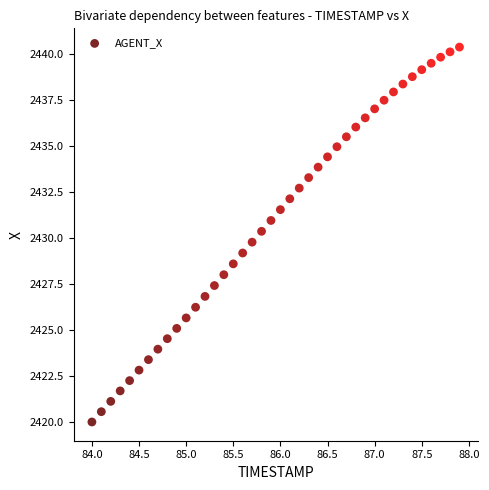

What is the range of Y values (max minus min)?

20.4